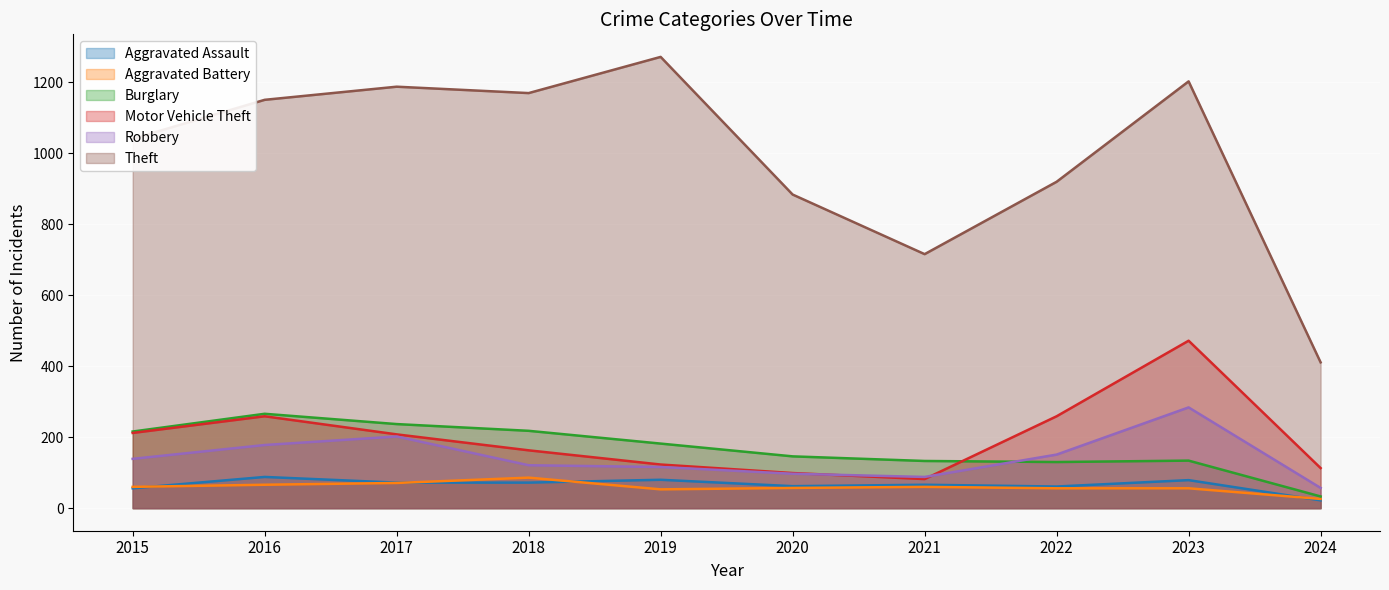

Which series has the largest range (max minus min)?

Theft